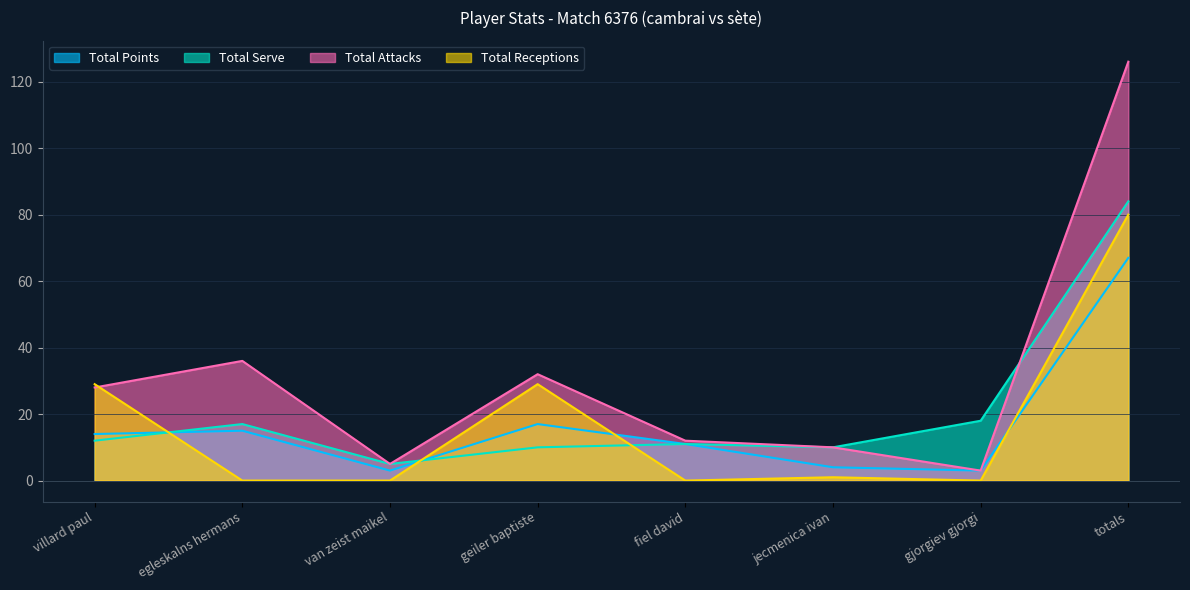

How many series are shown in this chart?

4